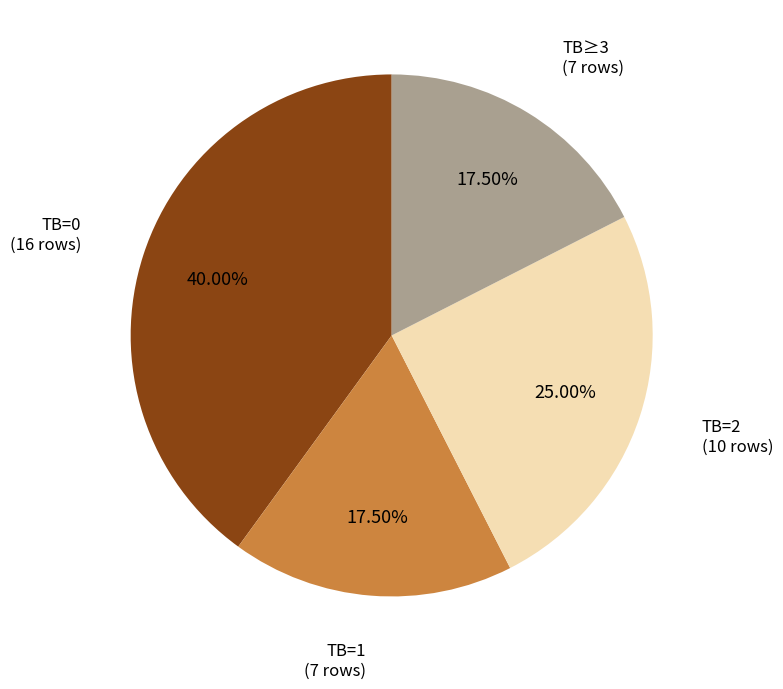

Is there a majority slice in this chart?

No